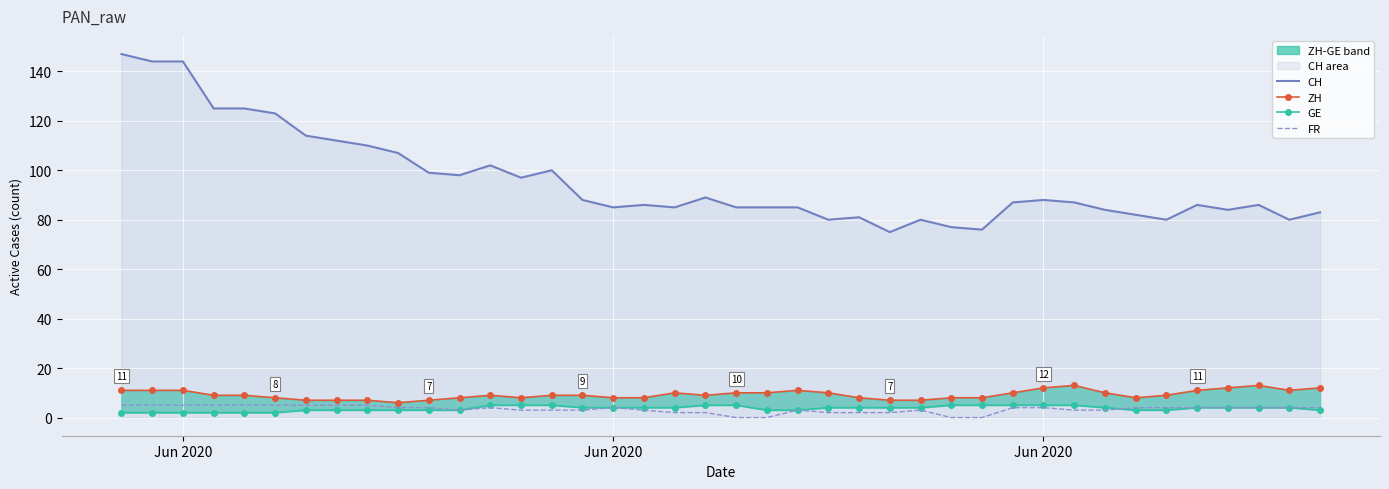

What is the difference between the highest and lowest values at Jun 2020?

142